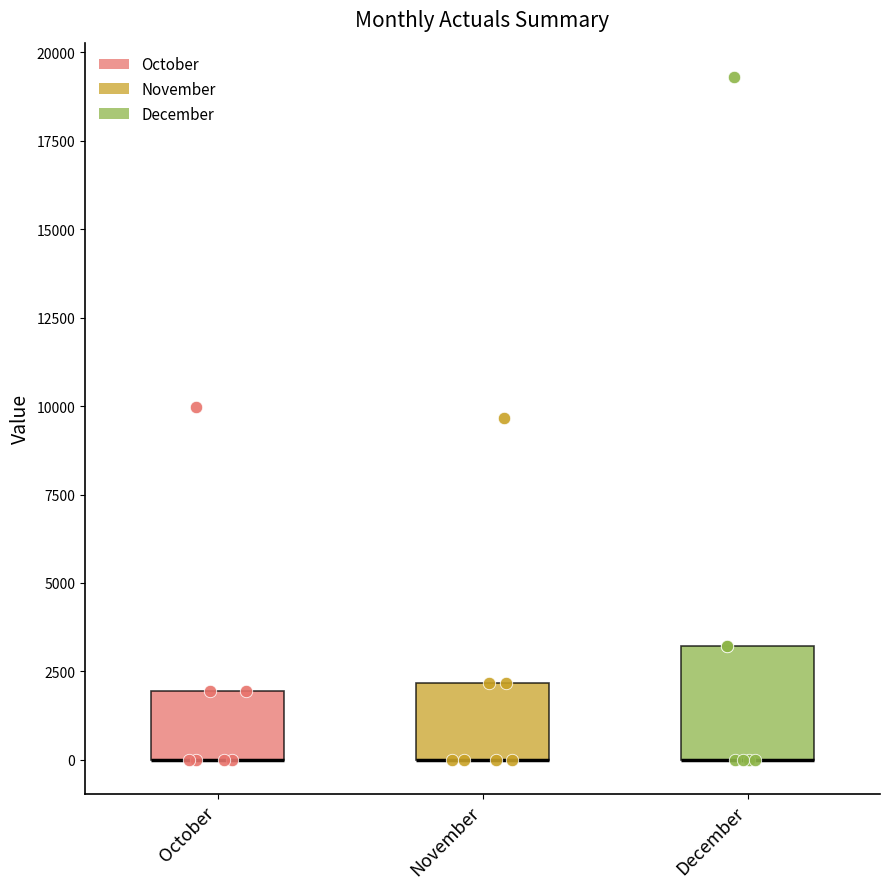

Reading left to right, read every box against the y-axis: the position of its median line, the range the box covers, and the ends of its whiskers. The values are not printed on the chart, so give them approximately, as read against the axis.

October: median 0 (drawn on the box's lower edge), box 0 to 2000, whiskers 0 to 2000
November: median 0 (drawn on the box's lower edge), box 0 to 2000, whiskers 0 to 2000
December: median 0 (drawn on the box's lower edge), box 0 to 3000, whiskers 0 to 3000